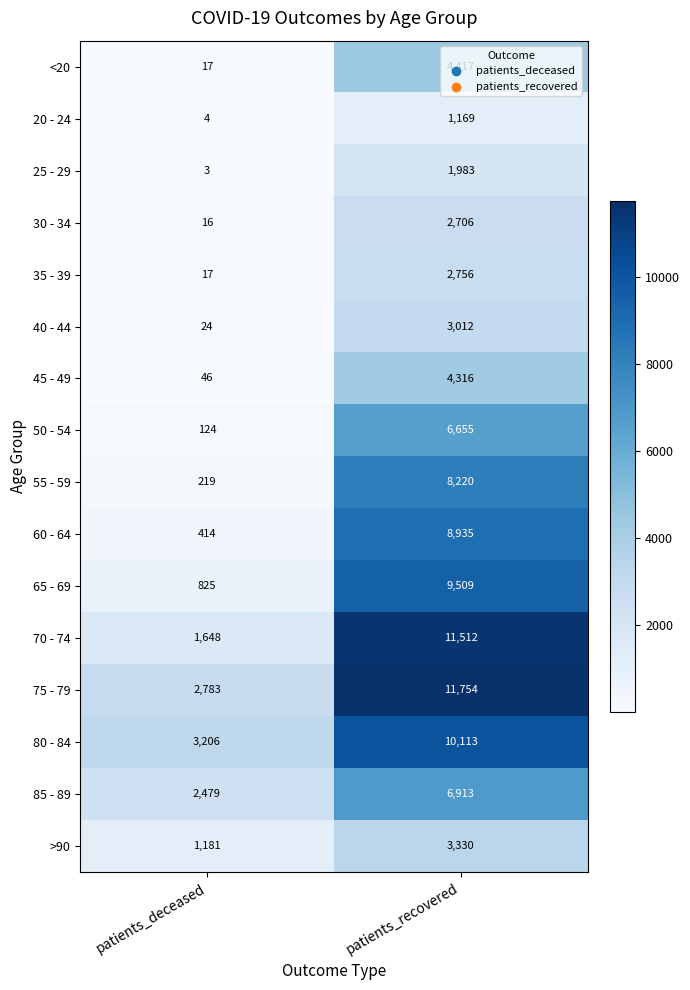

Is it true that >90 equals 1181 at patients_deceased?

True